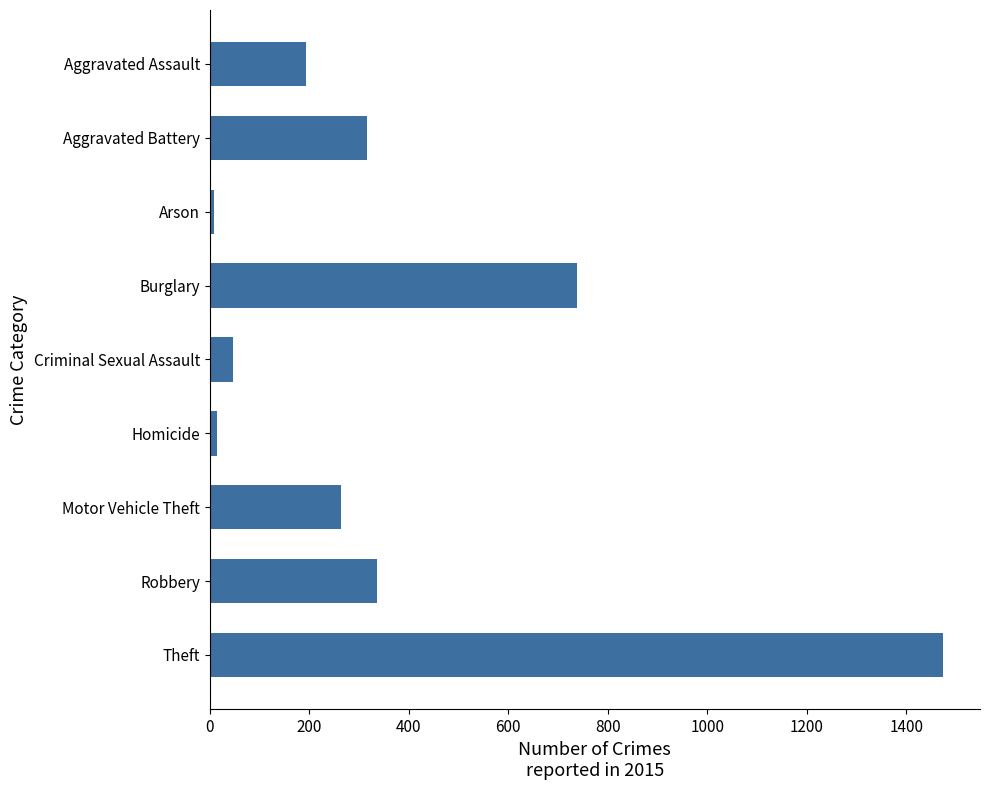

What is the ratio of the value at Aggravated Battery to the value at Burglary?

0.4